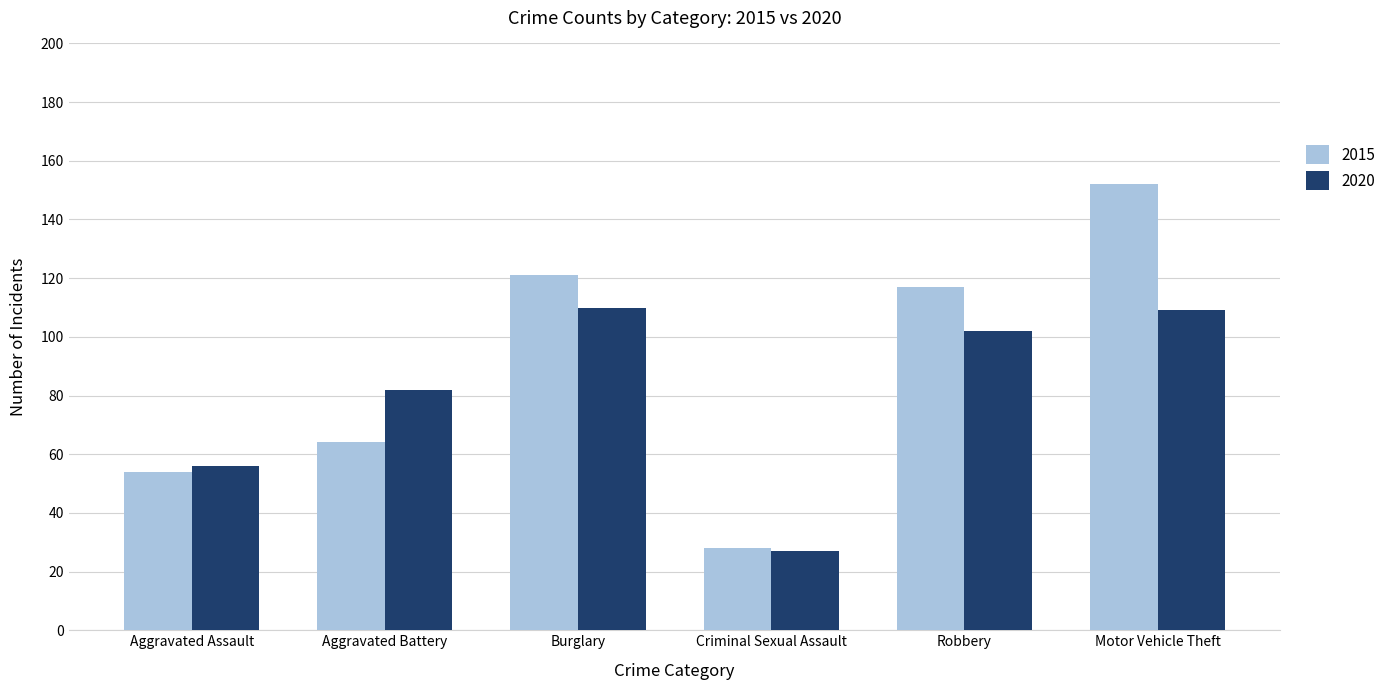

What value does the 2020 series have at Aggravated Assault, to the nearest 10?

60